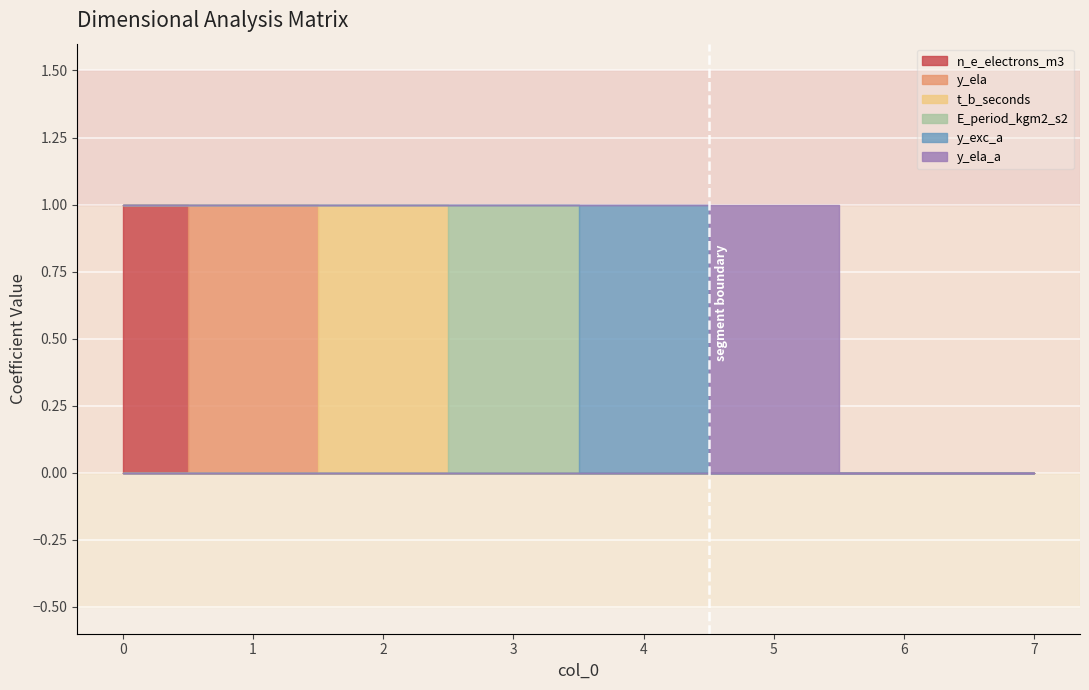

Is the value of y_ela_a at 2 greater than the value of E_period_kgm2_s2 at 4?

No